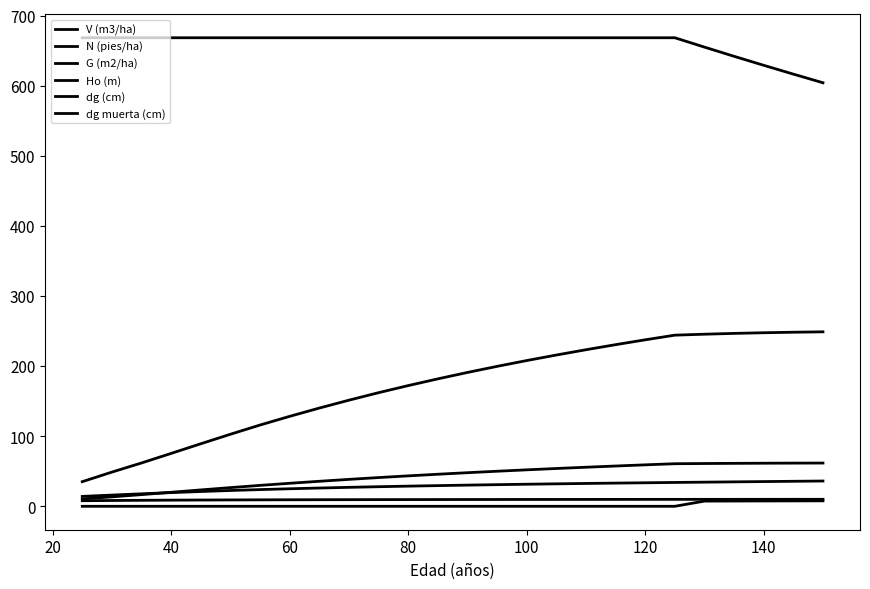

True or false: V (m3/ha) and dg (cm) cross at least once.

False